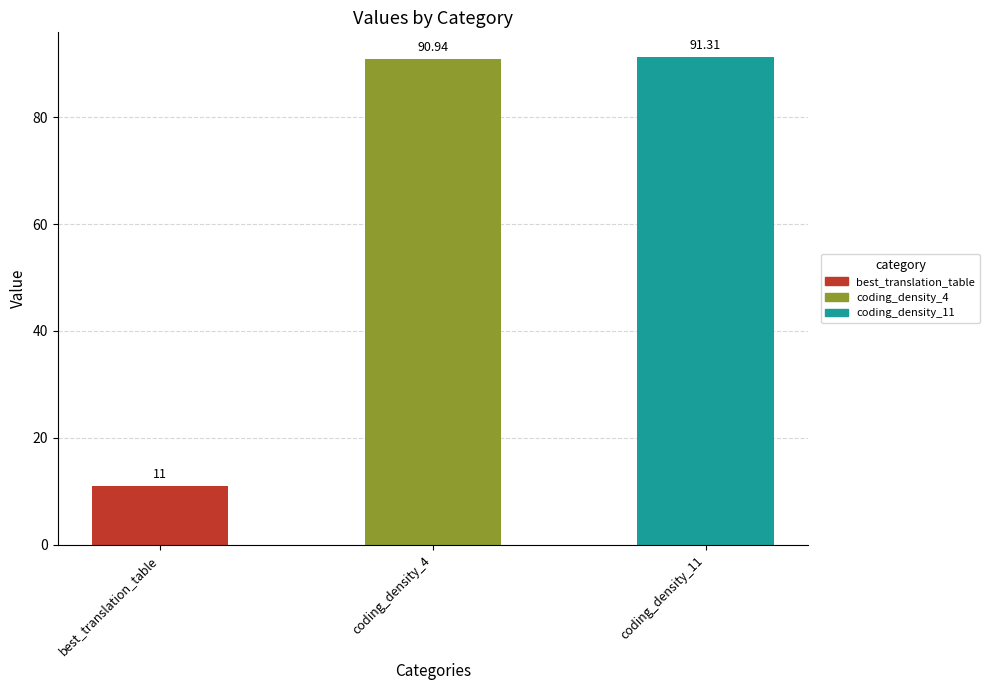

What is the change in value from best_translation_table to coding_density_4?

+79.9